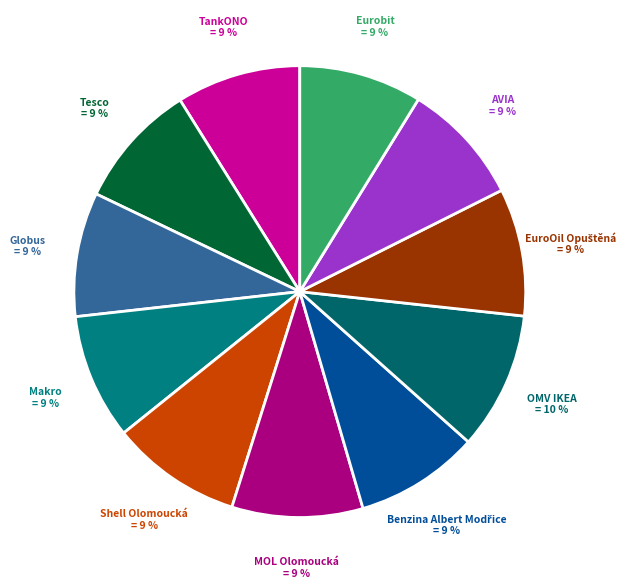

Approximately how many times larger is the value at OMV IKEA compared to Eurobit?

1.1